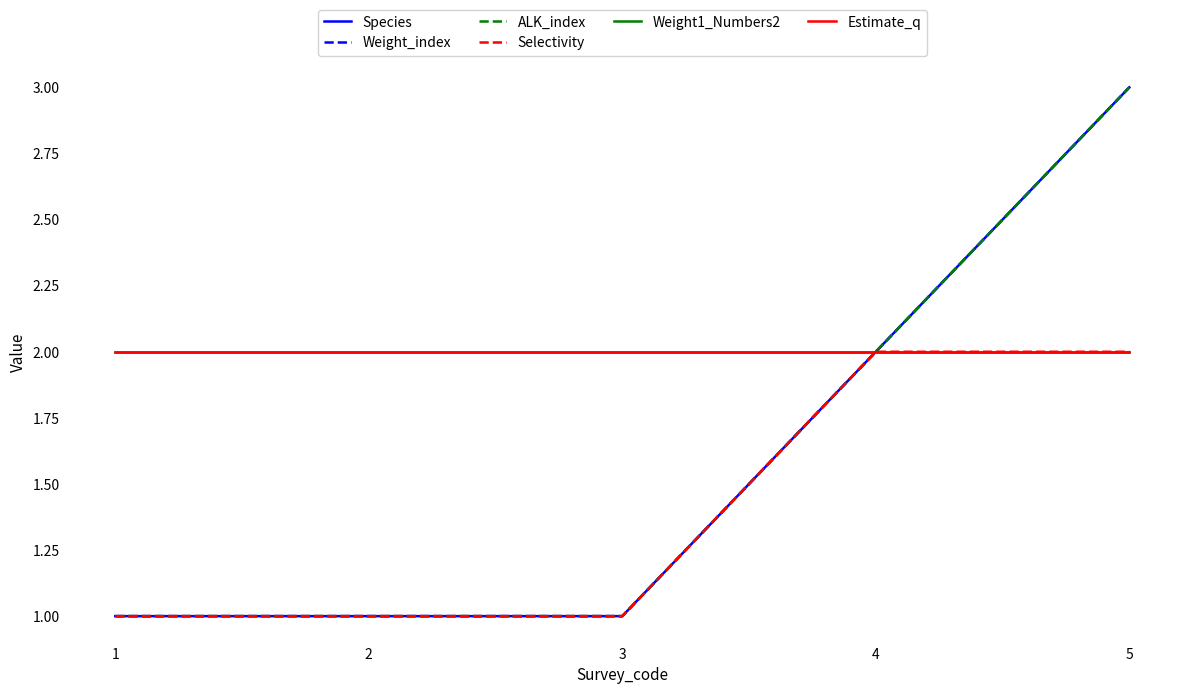

Between 1 and 2, which series saw the biggest shift?

Species